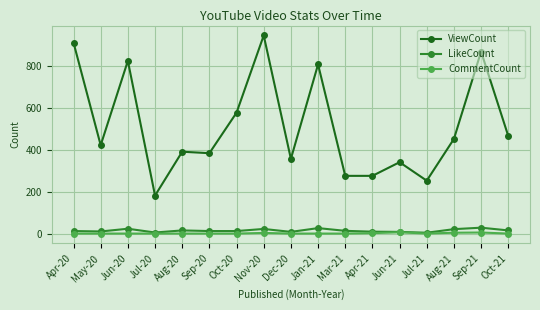

True or false: LikeCount and ViewCount cross at least once.

False